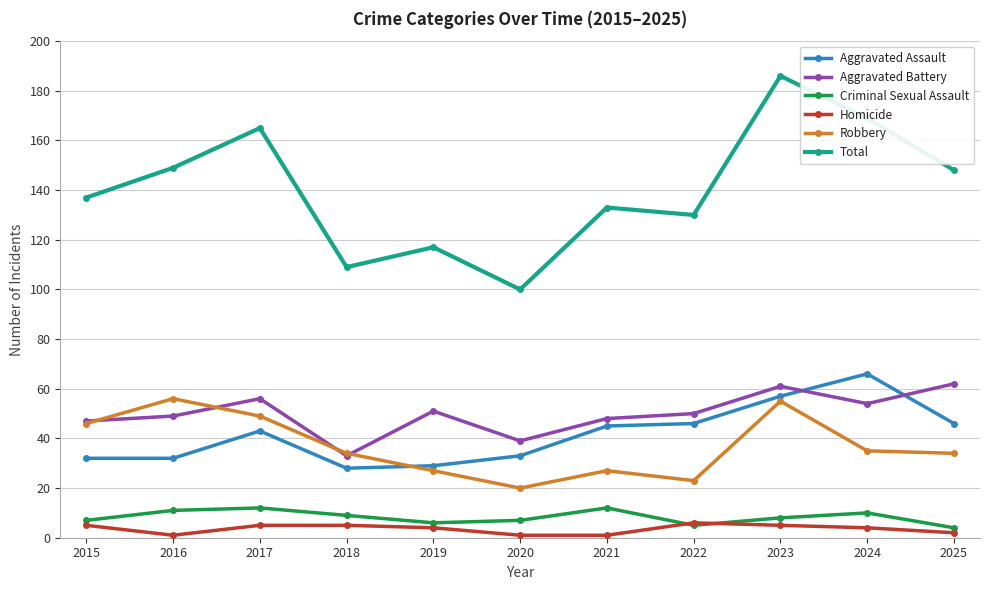

What is the minimum value for Aggravated Assault?

28